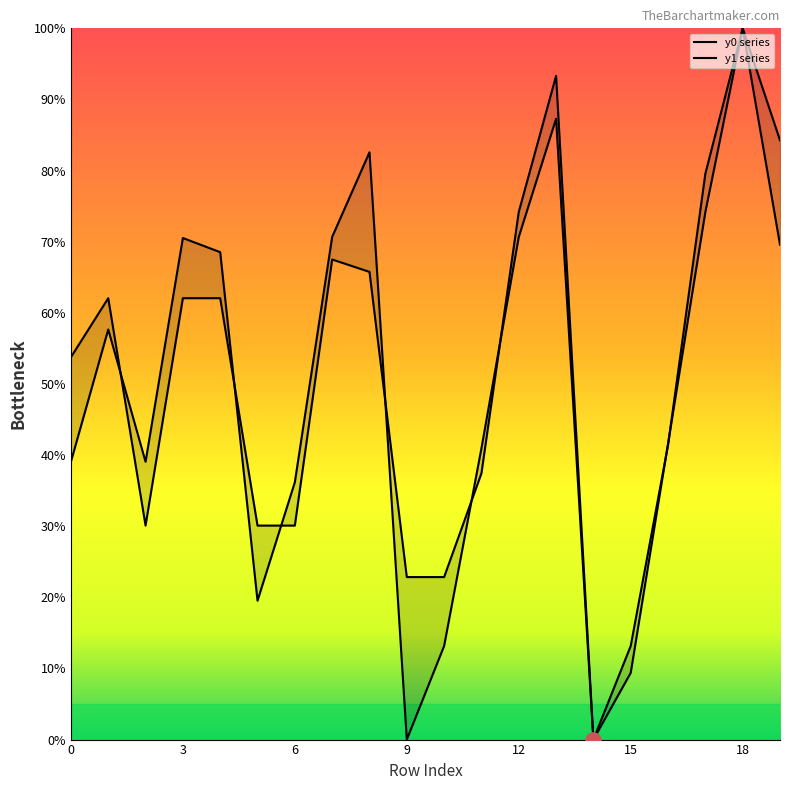

Which series has the widest spread of Y values?

y0_vals